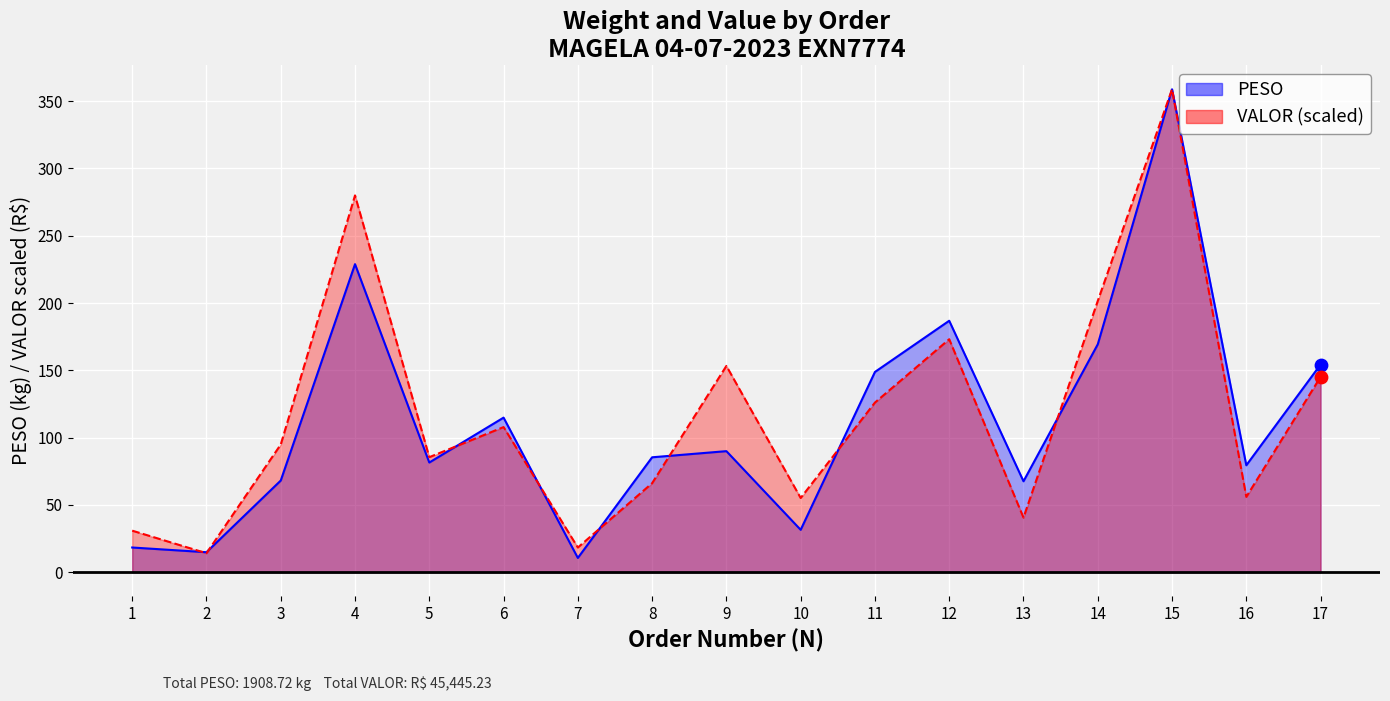

What are all the series names shown in the legend?

PESO, VALOR